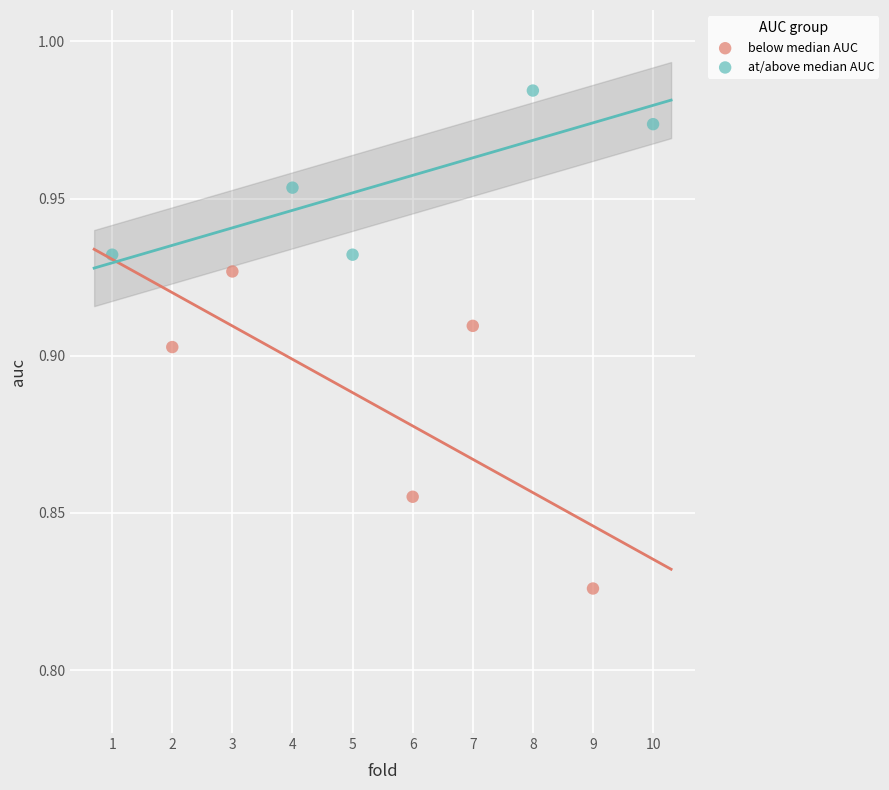

Which series has the largest Y range (max minus min)?

below median AUC